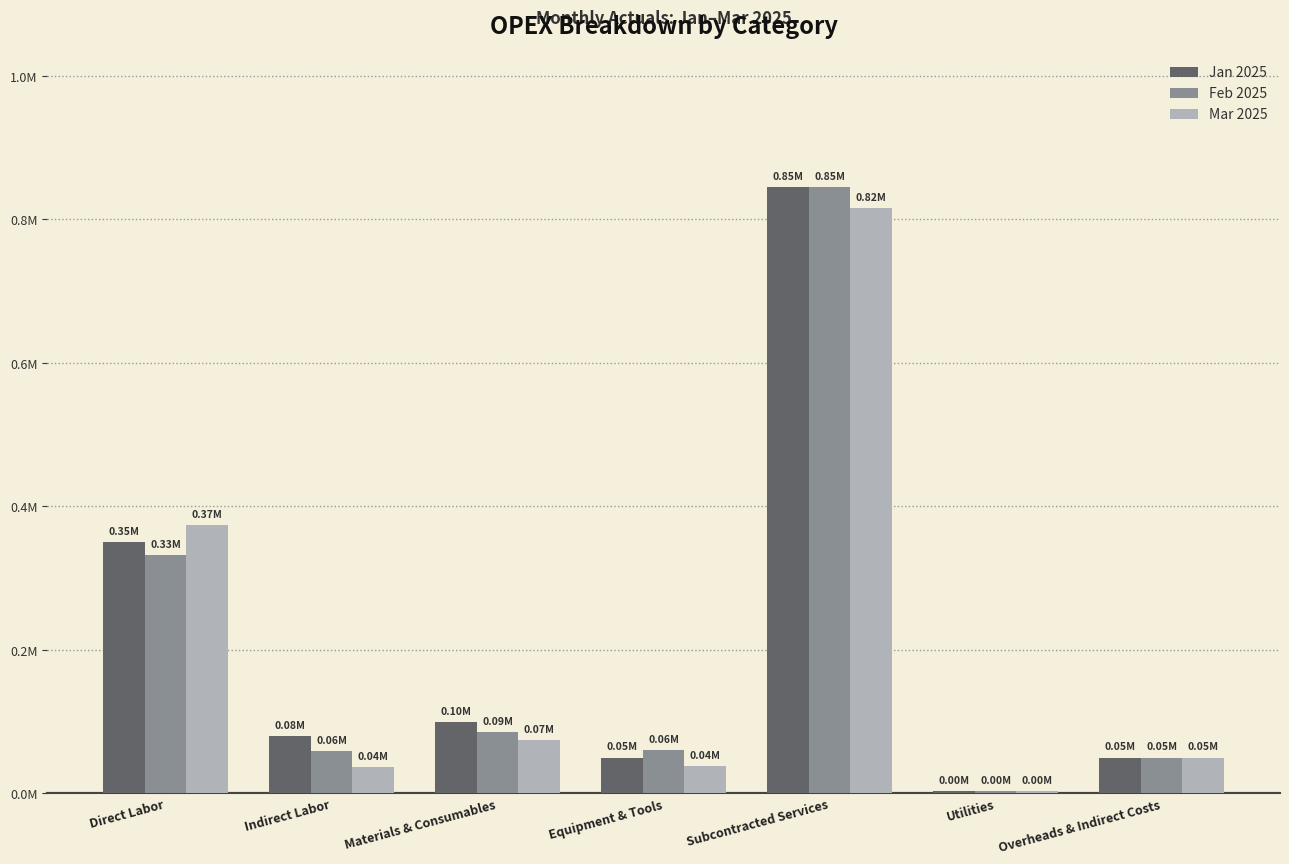

The Feb 2025 series shows 60000.0 at Equipment & Tools. True or false?

True